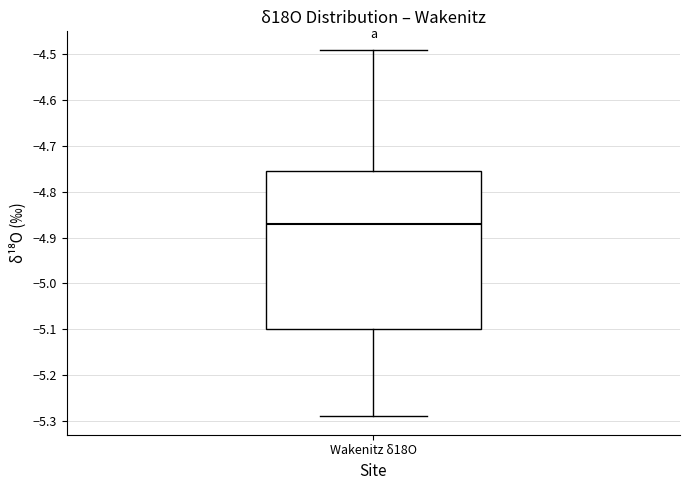

Read this box plot against the y-axis: the position of the median line, the range covered by the box, and the ends of both whiskers. The values are not printed on the chart, so give them approximately, as read against the axis.

median -4.87, box -5.10 to -4.75, whiskers -5.29 to -4.49